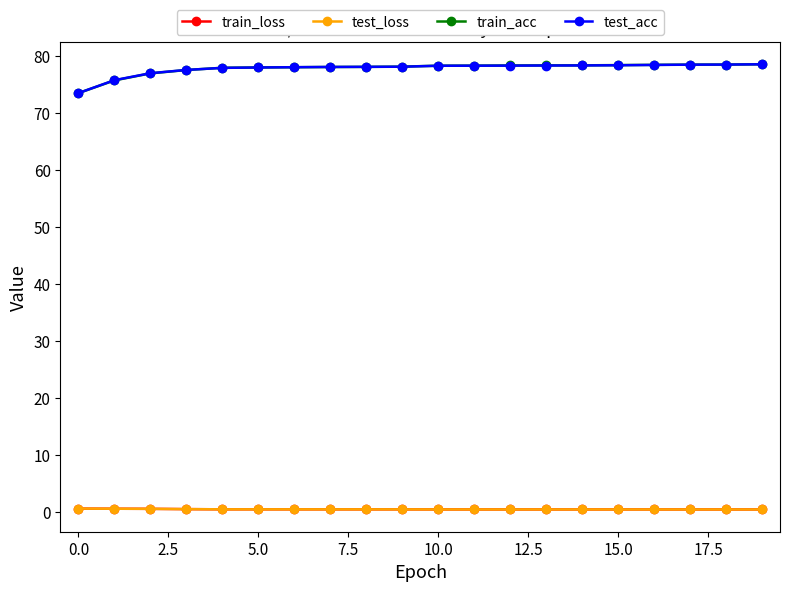

True or false: train_loss and train_acc intersect in this chart.

False